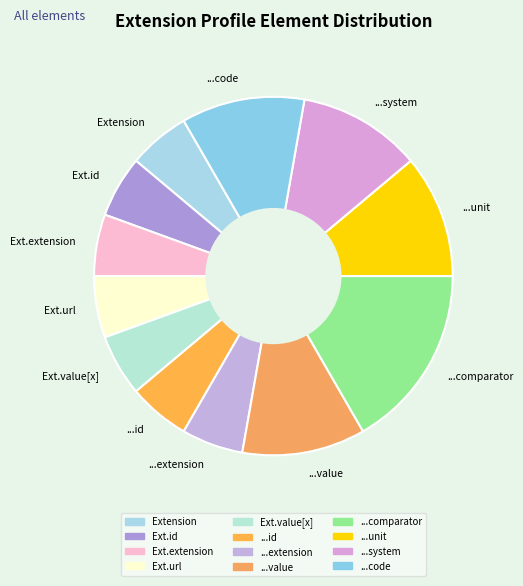

Is there any slice that represents more than half of the pie?

No